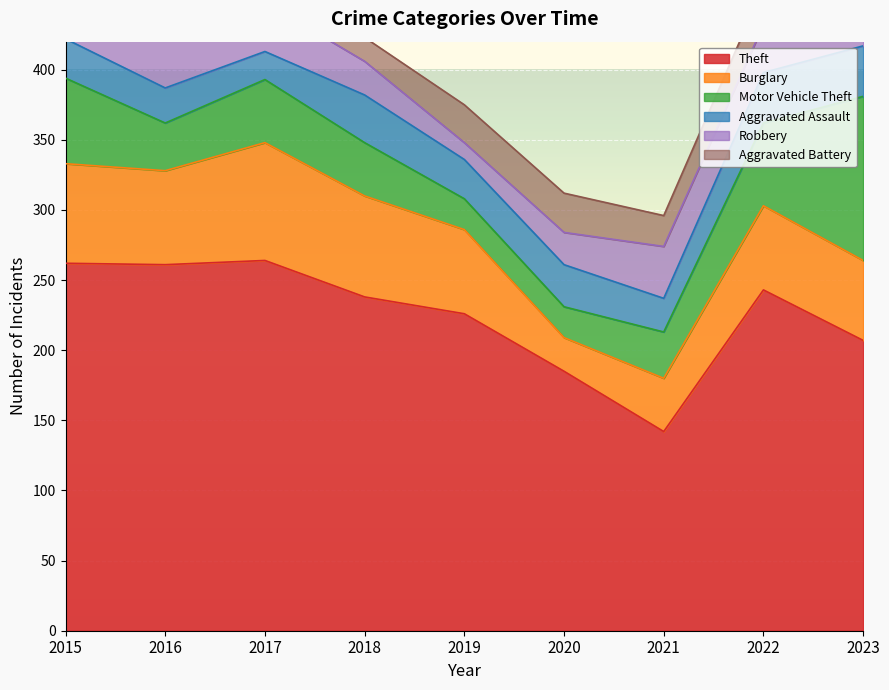

True or false: Burglary and Theft cross at least once.

False